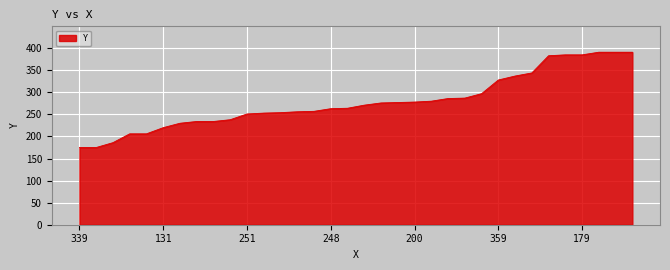

What is the difference between the maximum and minimum values?

216